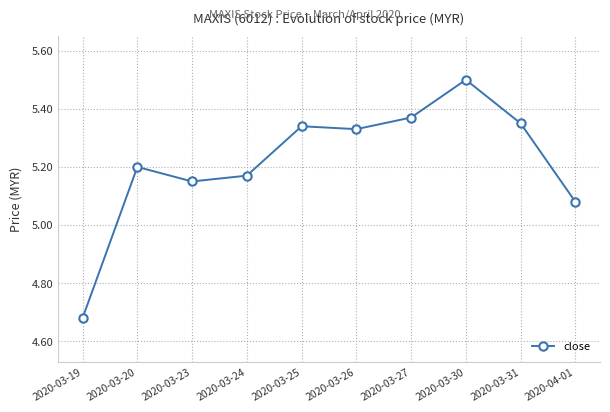

Does the chart display data point markers on the line(s)?

Yes